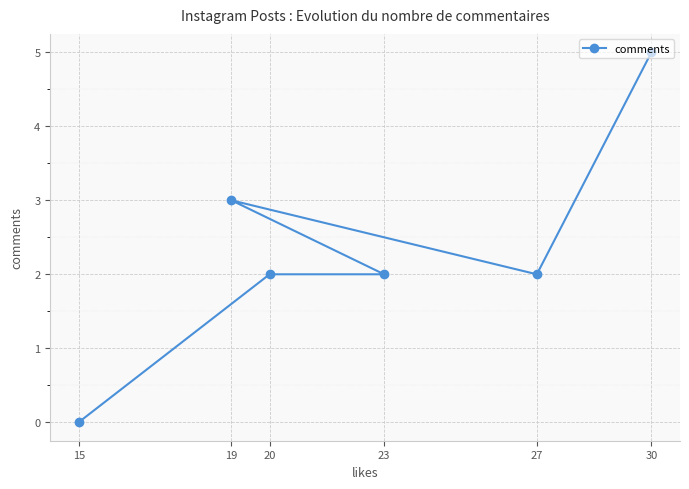

What is the approximate value at 20?

2